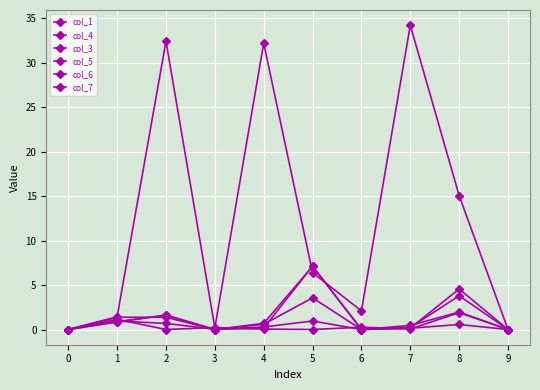

How many lines are shown in the chart?

6